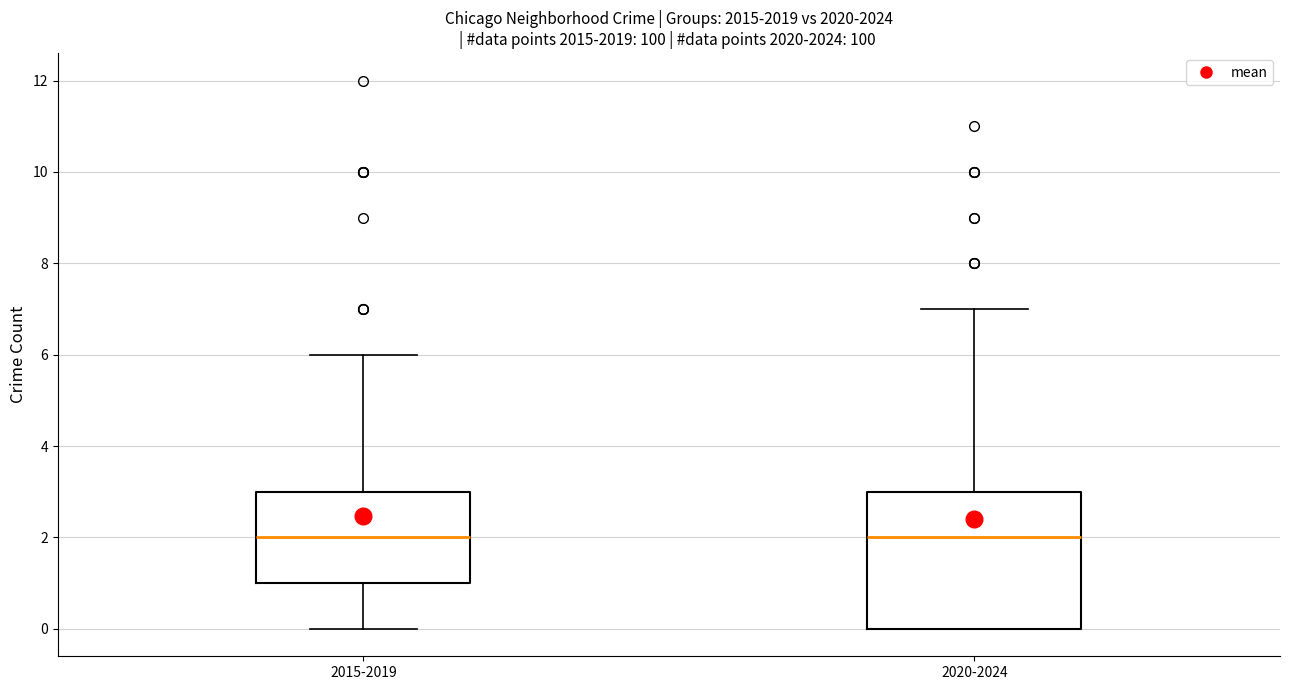

Which box is the tallest, from its lower edge to its upper edge?

2020-2024